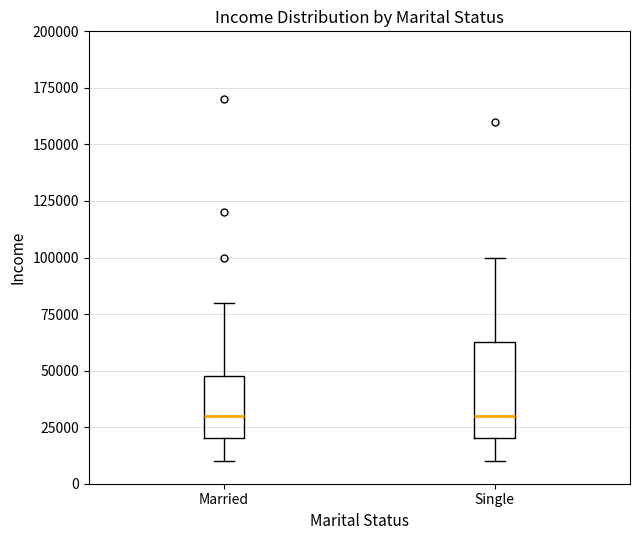

Reading left to right, transcribe this box plot: for each box, give where its median line is, the range the box spans, and where its two whiskers end, as read against the y-axis. The values are not printed on the chart, so give them approximately, as read against the axis.

Married: median 30000, box 20000 to 50000, whiskers 10000 to 80000
Single: median 30000, box 20000 to 65000, whiskers 10000 to 100000